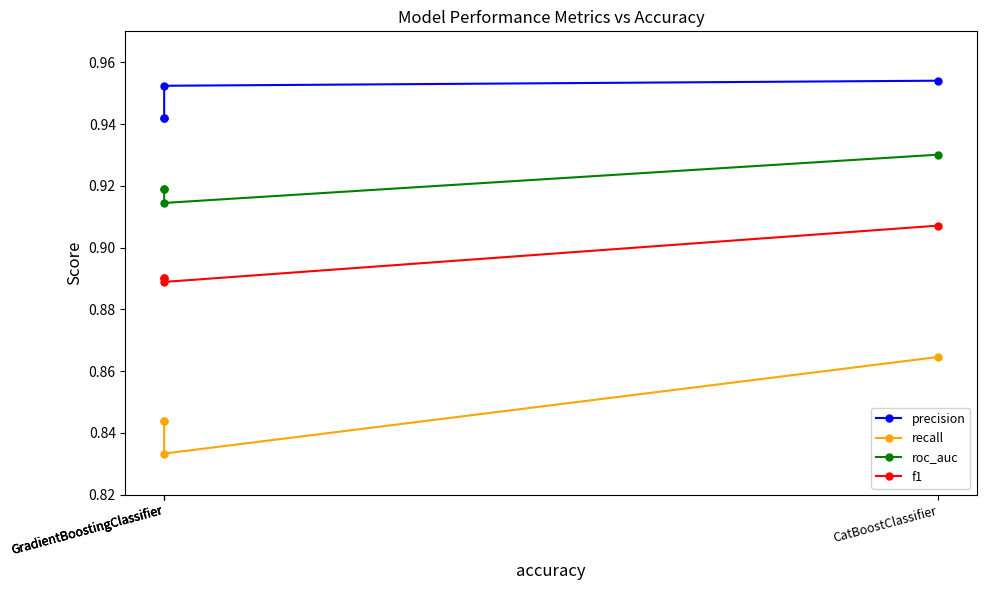

What is the lowest value of the roc_auc series?

0.9